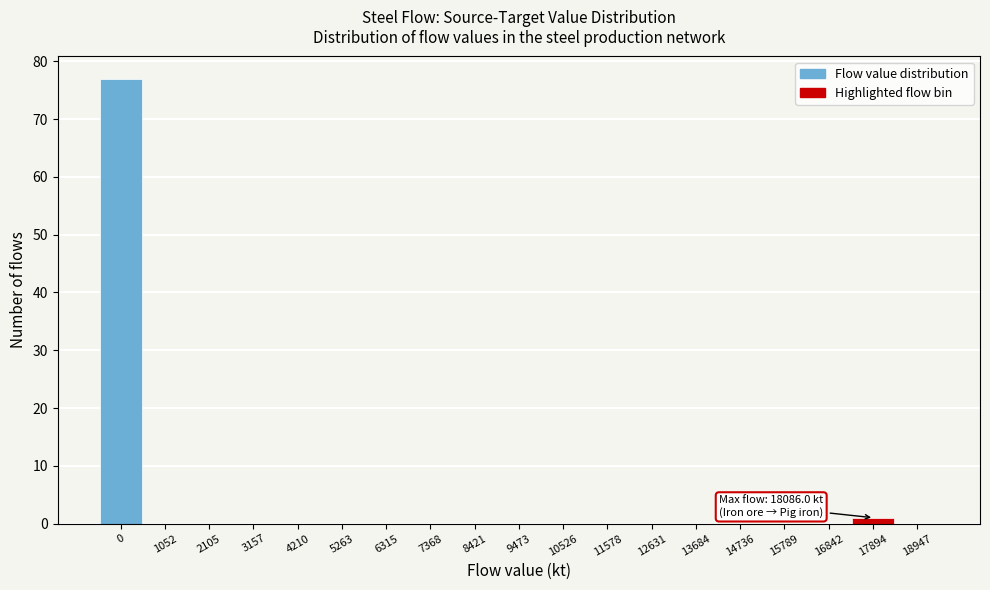

Reading left to right, list all the values displayed in this chart.

0=77	1052=0	2105=0	3157=0	4210=0	5263=0	6315=0	7368=0	8421=0	9473=0	10526=0	11578=0	12631=0	13684=0	14736=0	15789=0	16842=0	17894=1	18947=0